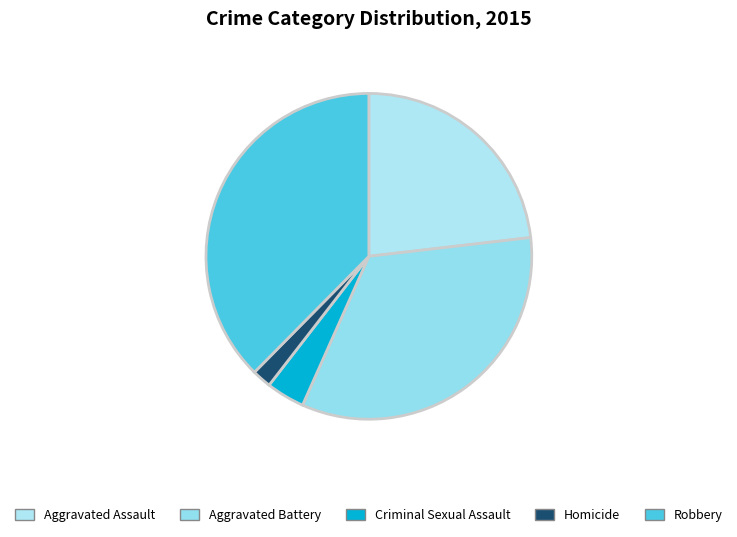

What is the largest slice in the pie chart?

Robbery